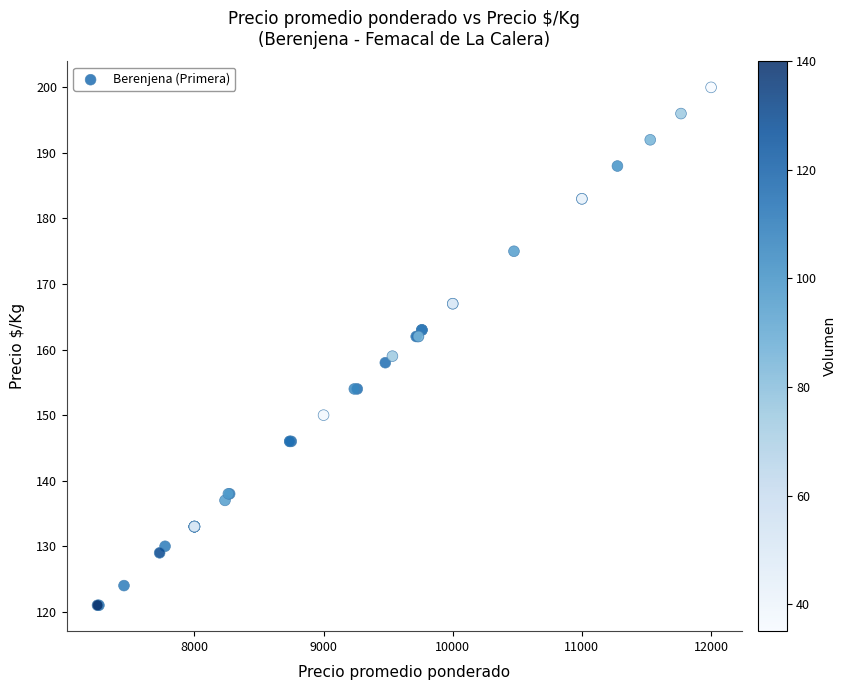

What Y value in the scatter plot is closest to 160?

159